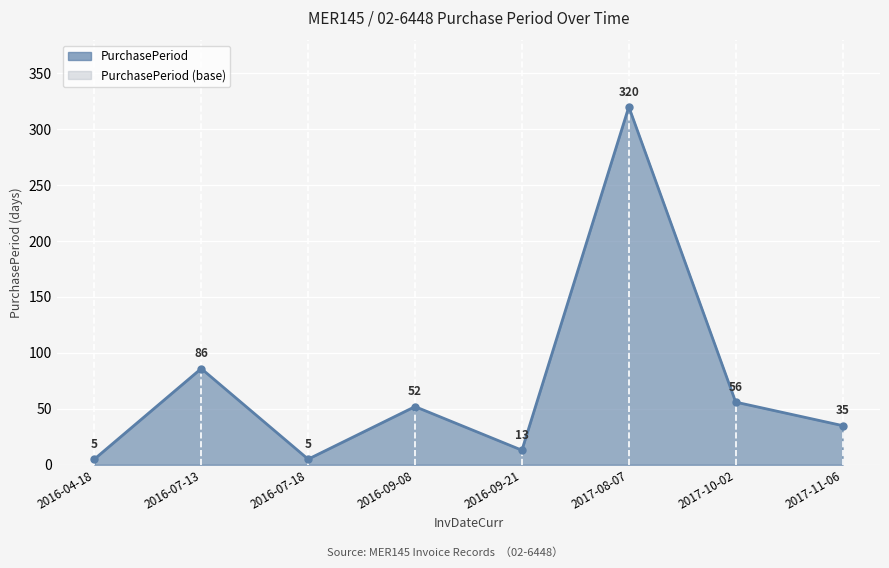

List the labels in order of value, smallest first.

2016-04-18, 2016-07-18, 2016-09-21, 2017-11-06, 2016-09-08, 2017-10-02, 2016-07-13, 2017-08-07